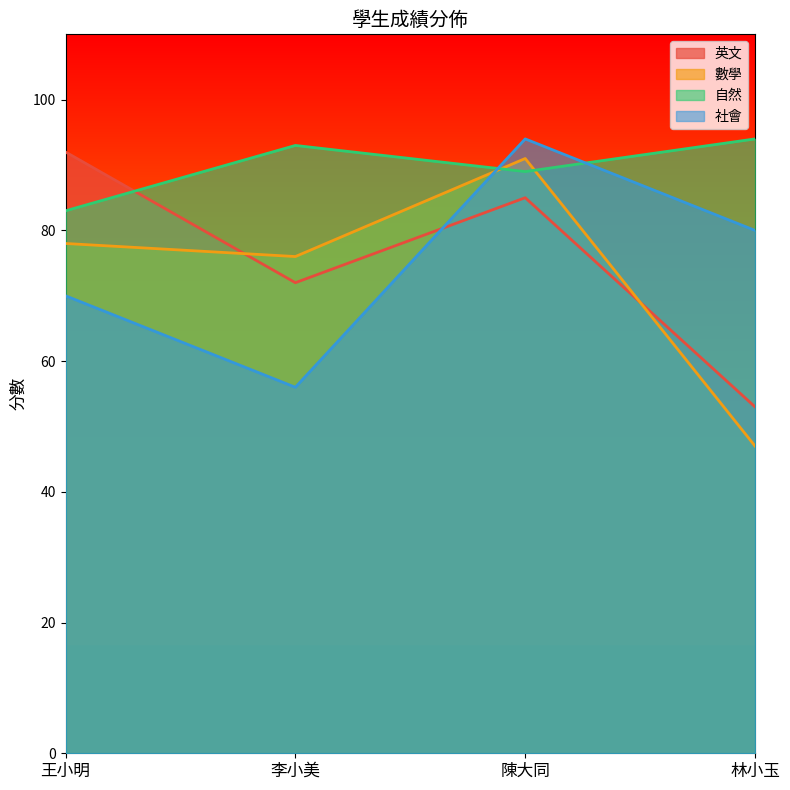

At which label is 自然 closest to 88?

陳大同